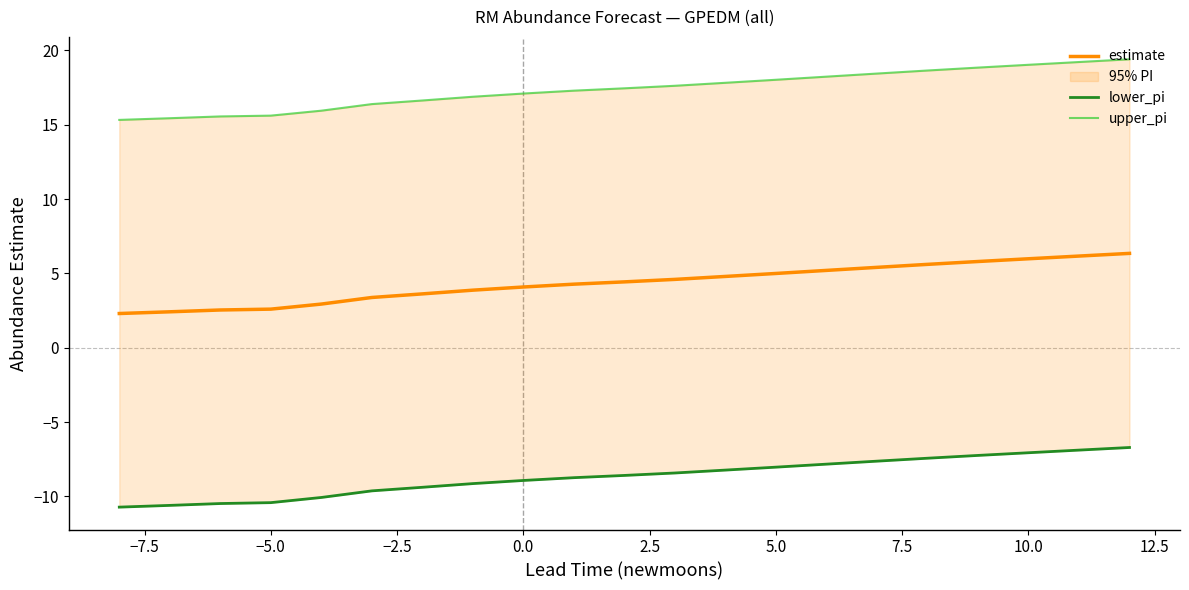

What is the maximum value for estimate?

6.3